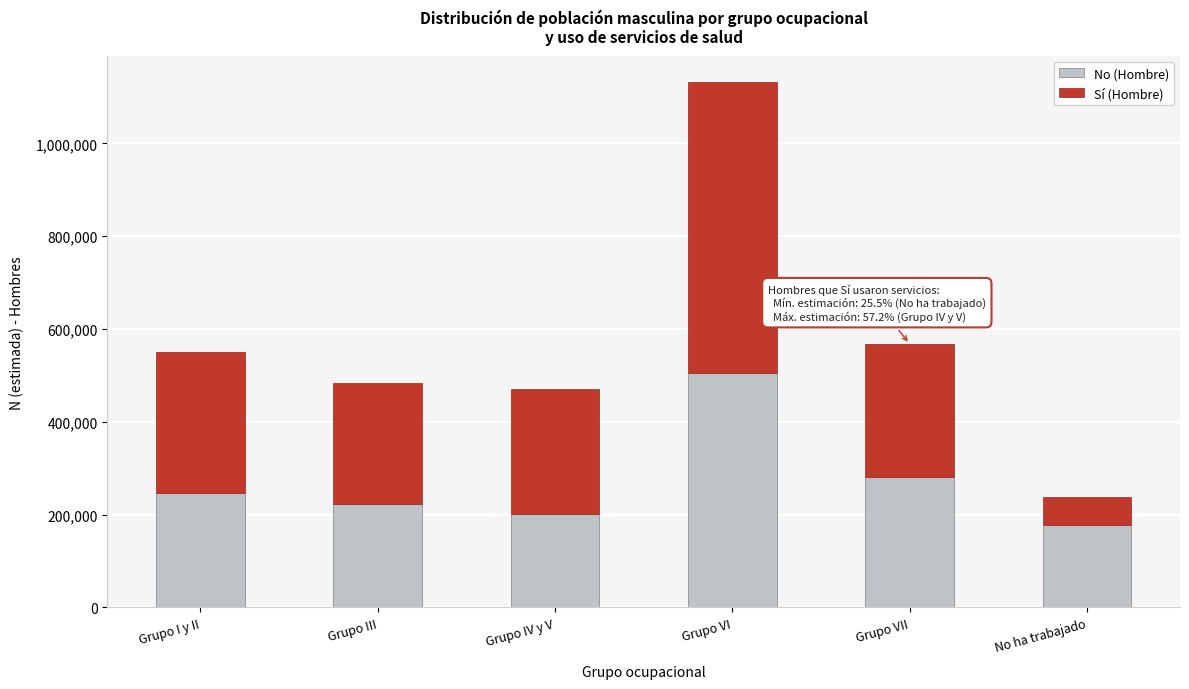

Reading left to right, list the values for the No (Hombre) series.

Grupo I y II=247499	Grupo III=222672	Grupo IV y V=202005	Grupo VI=505018	Grupo VII=280836	No ha trabajado=176820